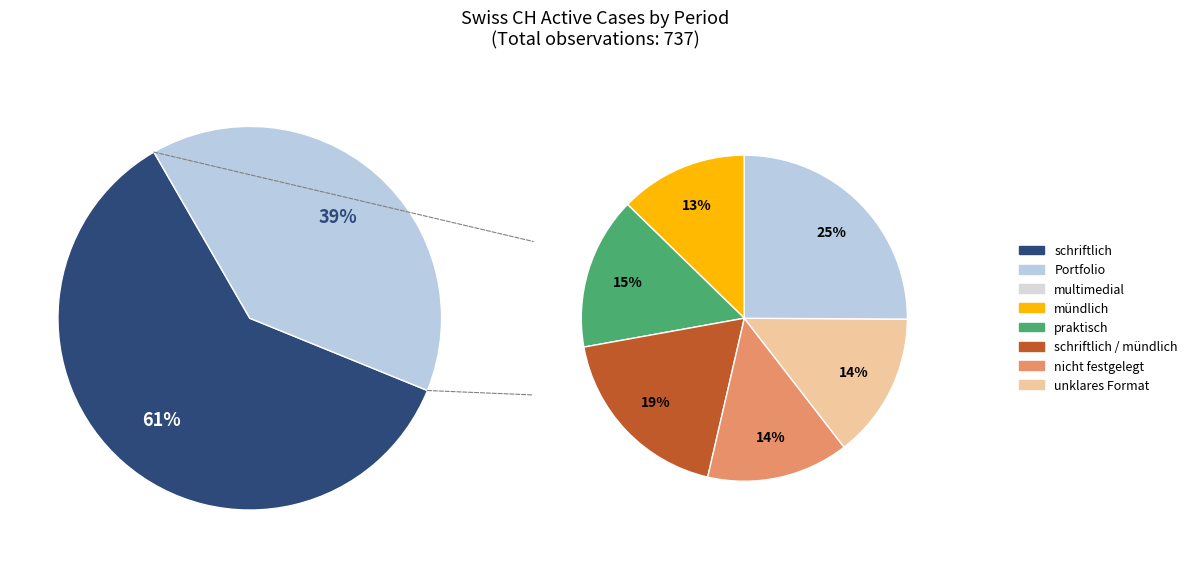

Does 2020-06-18 represent more than half of the total?

No